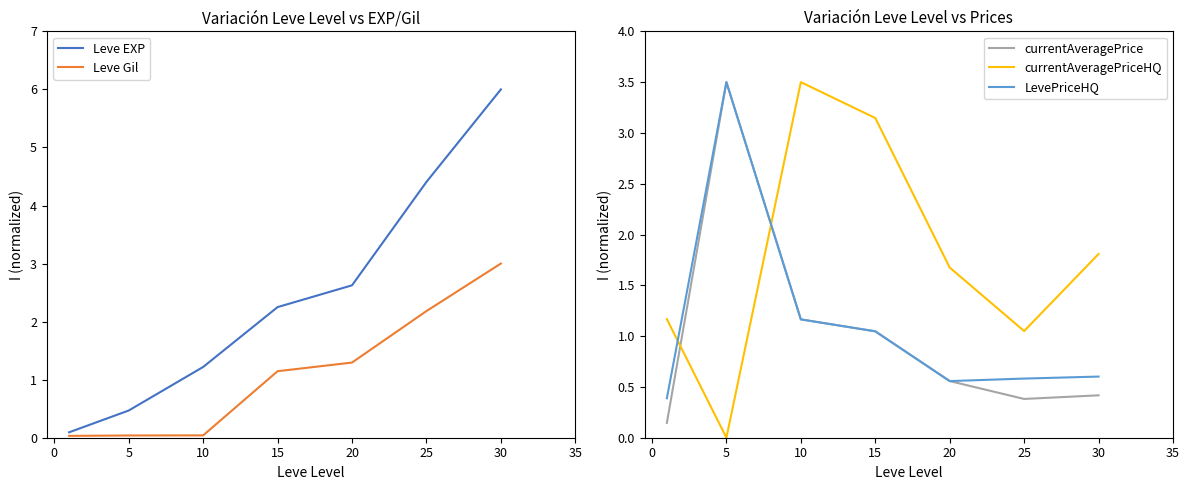

What is the difference between the Leve EXP values at 5 and 25?

3.9